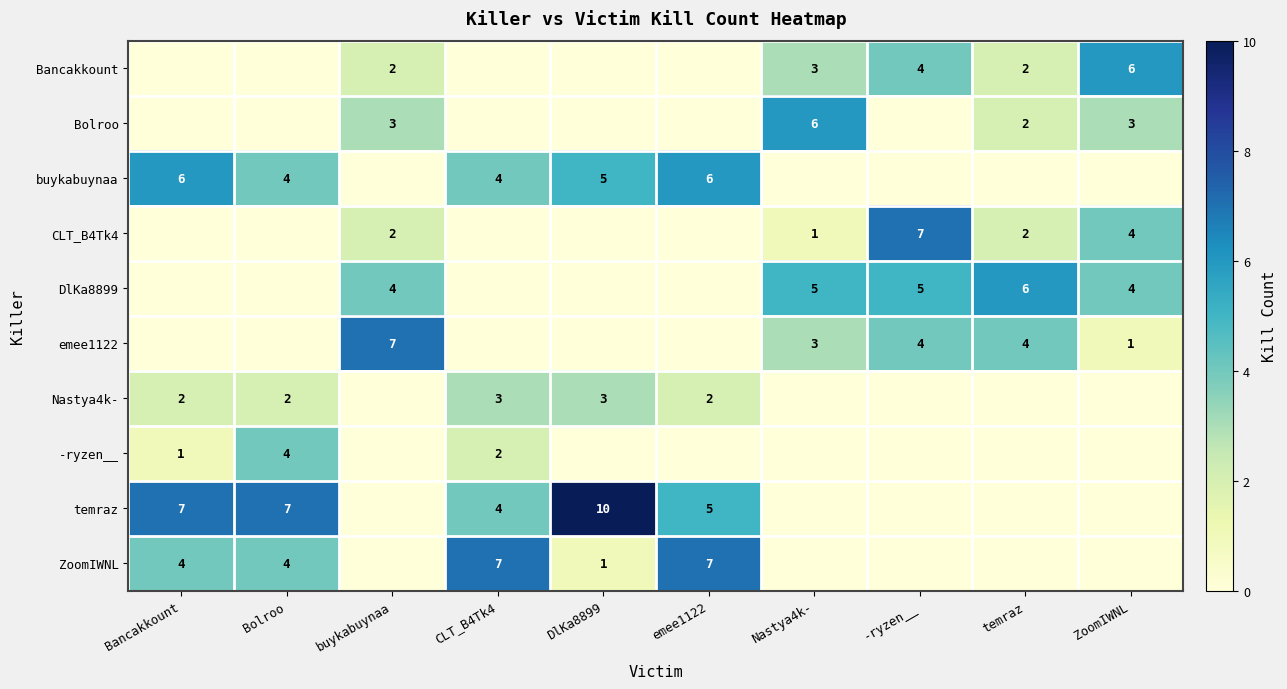

Is it true that emee1122 equals 4 at -ryzen__?

True